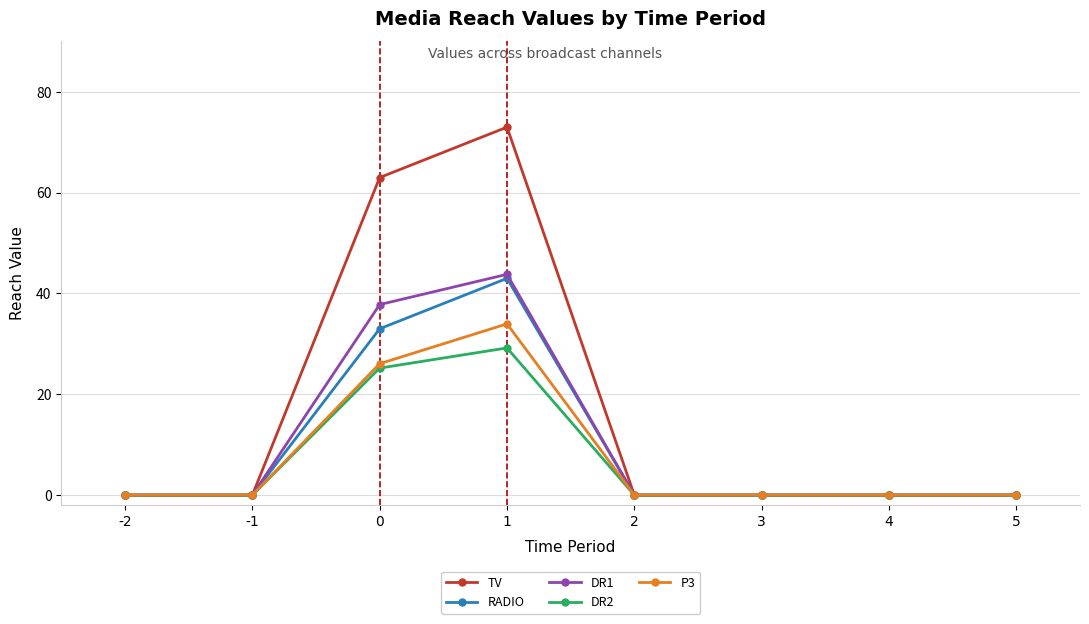

True or false: TV has a value of -22.1 at 4.

False